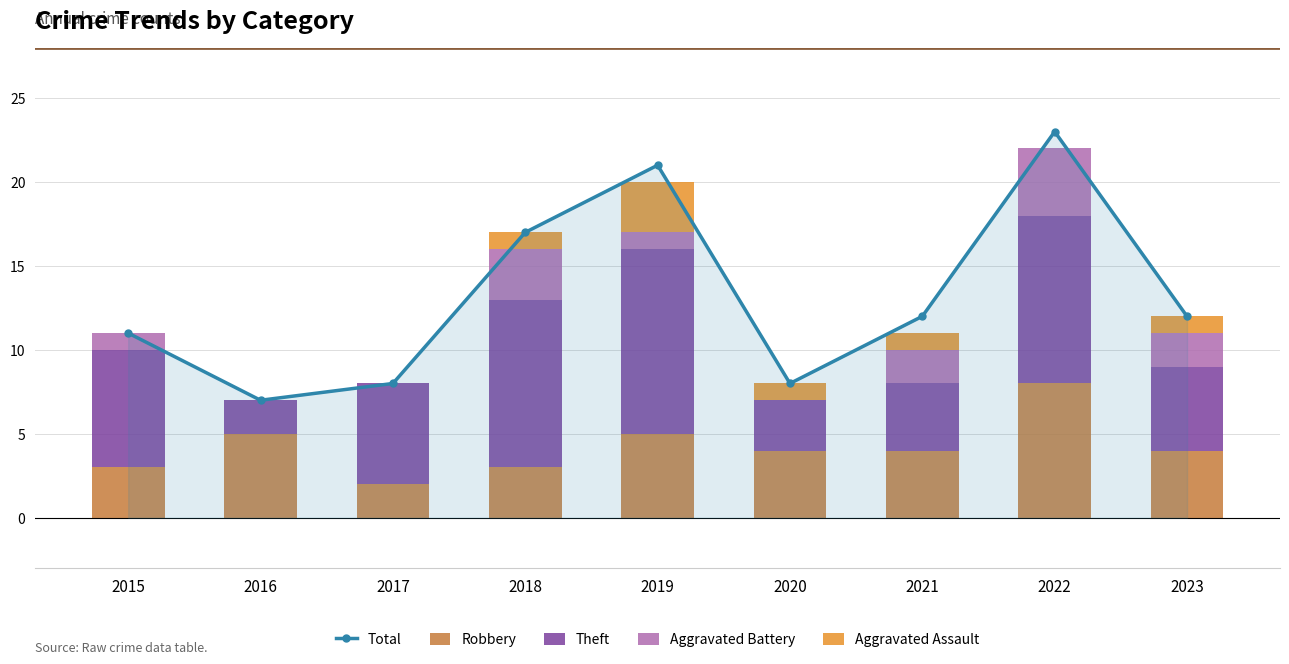

What is the maximum value shown in the chart?

23